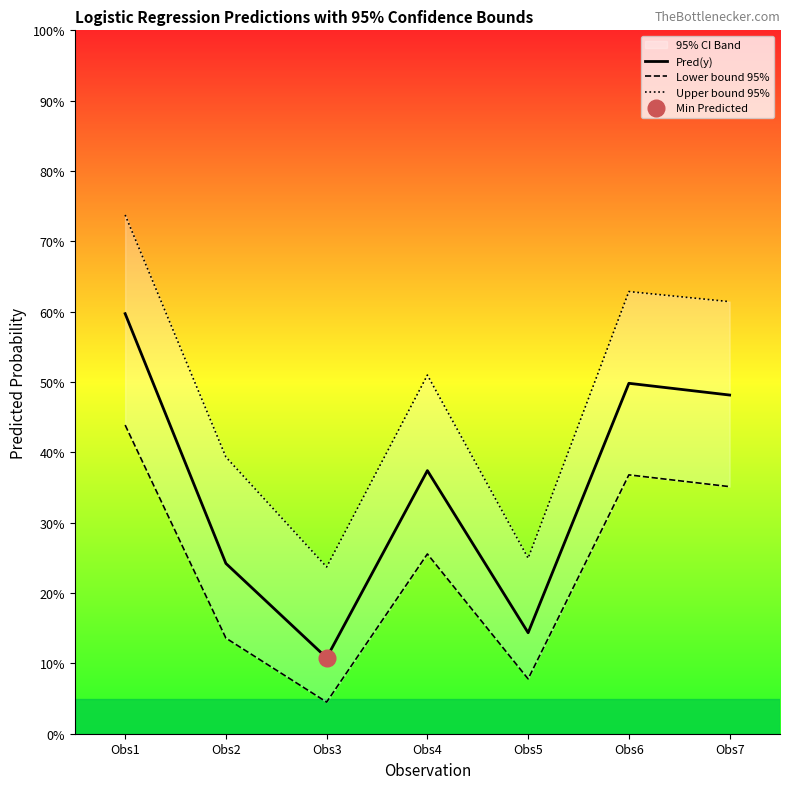

Between Obs4 and Obs6, which series saw the biggest shift?

Pred(y)